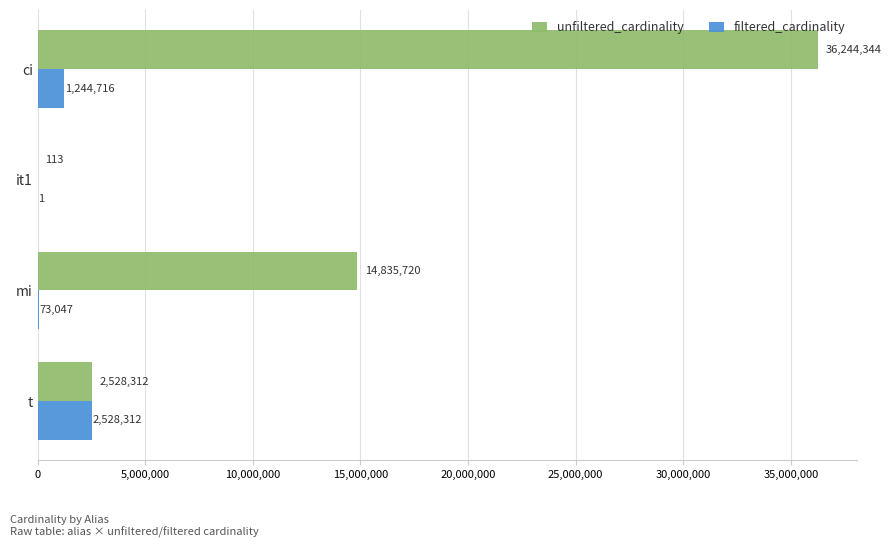

What are all the series names shown in the legend?

unfiltered_cardinality, filtered_cardinality